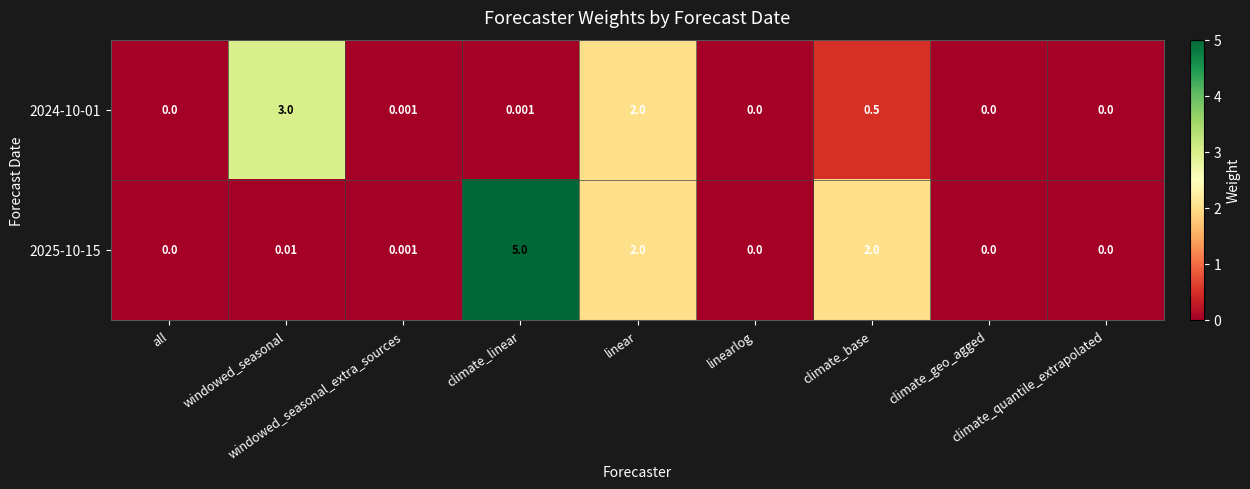

Which series has the largest range (max minus min)?

2025-10-15